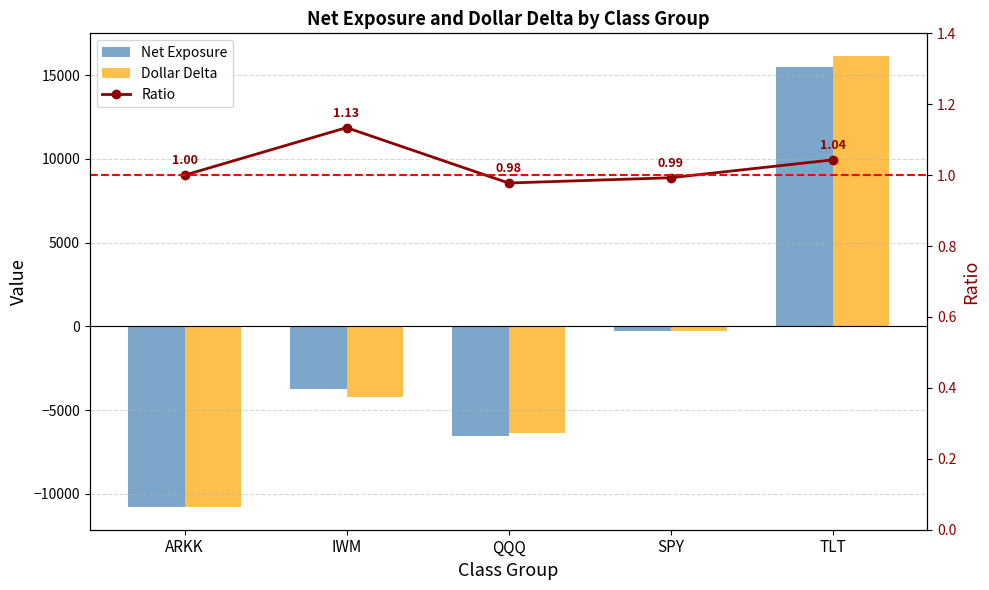

What is the value of the Net Exposure bar at the 1st from the left?

-10796.0